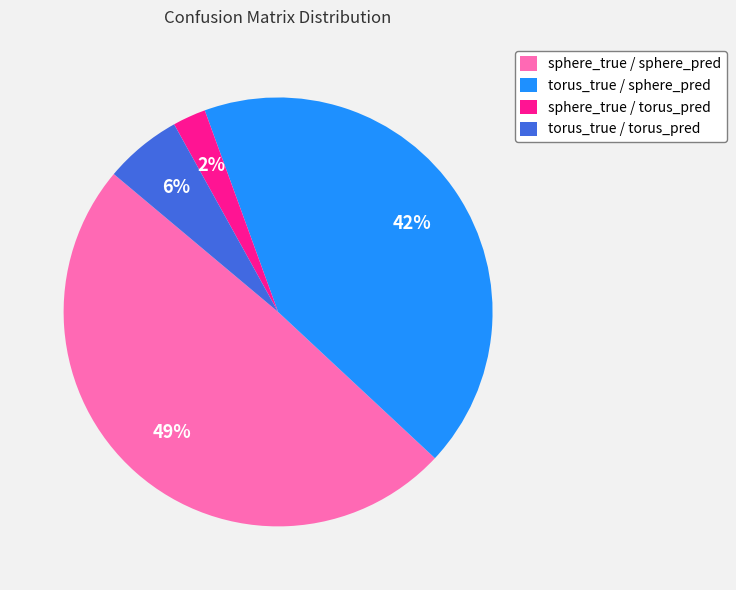

How many slices are in this pie chart?

4